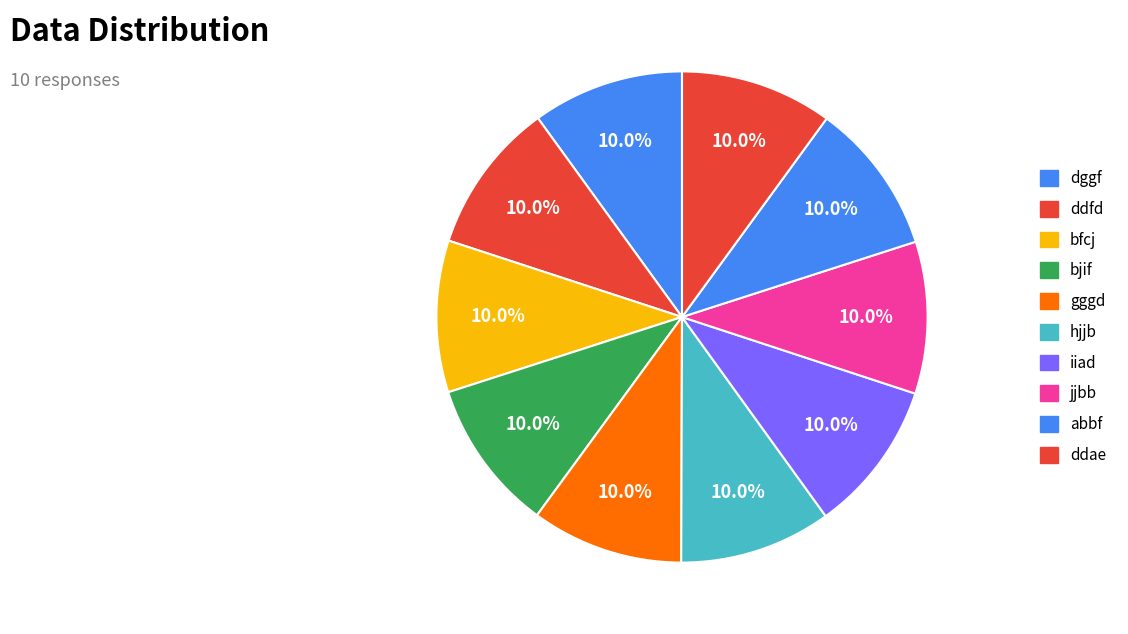

Between ddae and gggd, which is larger?

ddae